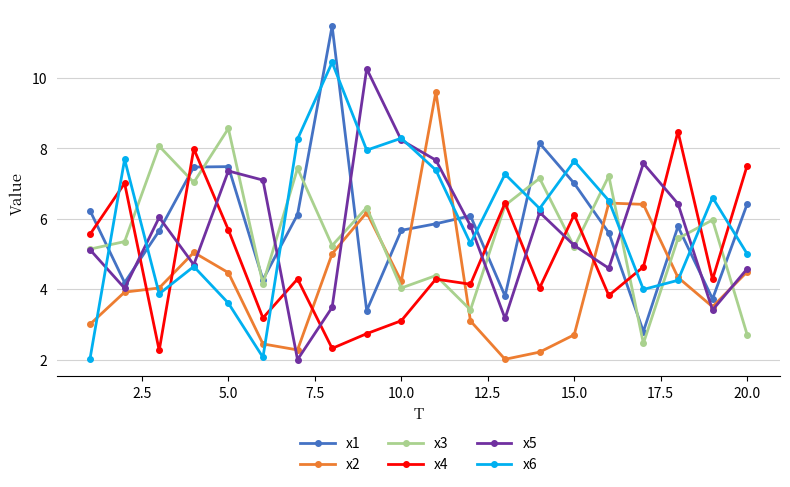

After their last crossing, which series has the higher values: x1 or x3?

x1